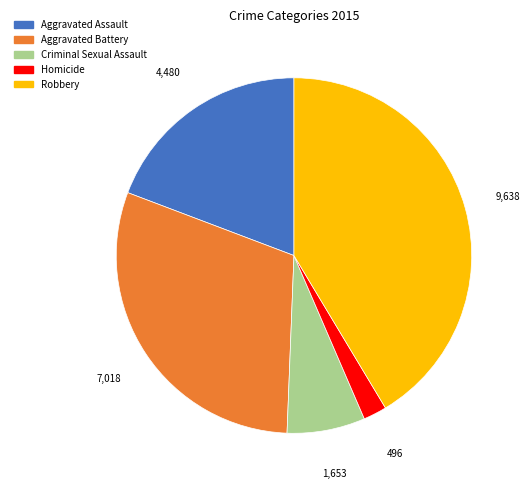

True or false: Robbery accounts for 41% of the total.

True